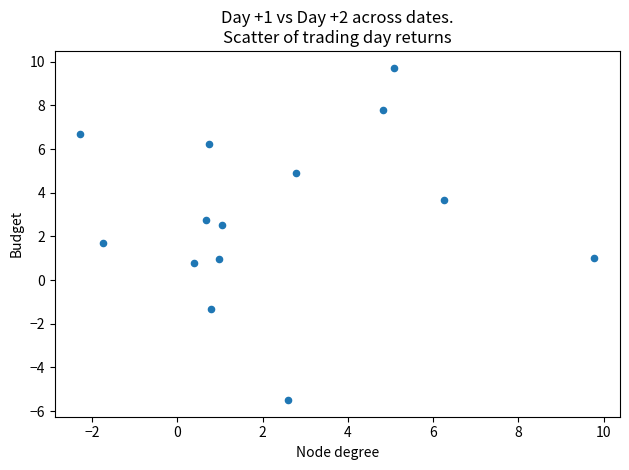

What Y value in the scatter plot is closest to 2?

1.7